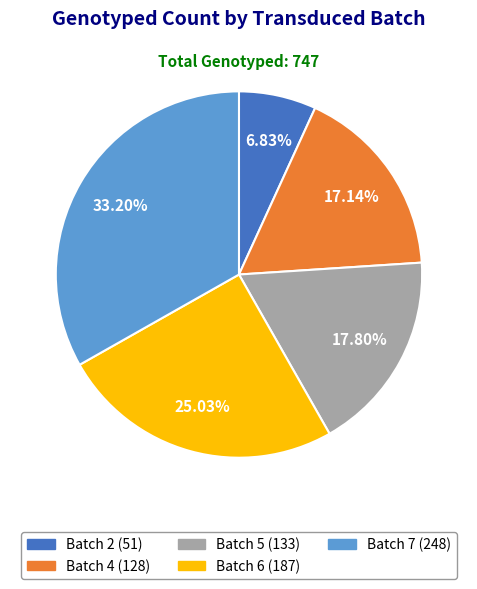

Which has a higher value, Batch 5 or Batch 6?

Batch 6